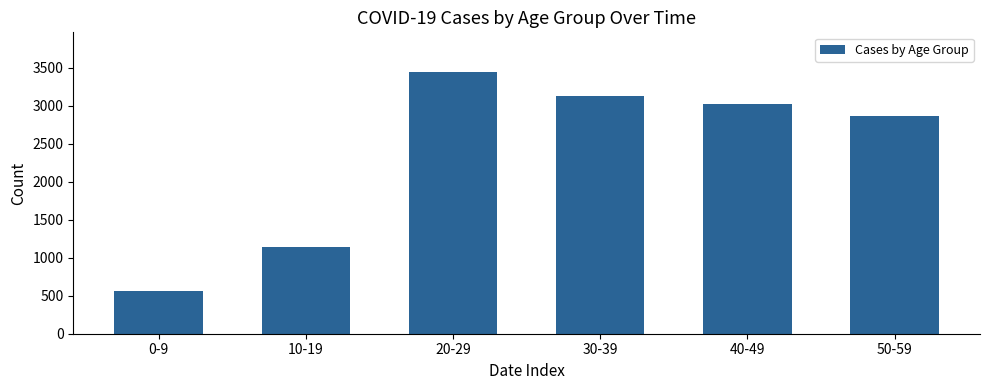

Does the chart contain stacked bars?

No